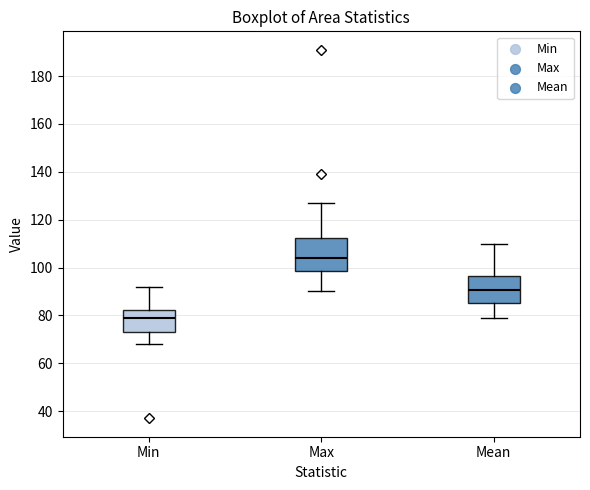

Reading left to right, read every box against the y-axis: the position of its median line, the range the box covers, and the ends of its whiskers. The values are not printed on the chart, so give them approximately, as read against the axis.

Min: median 80, box 74 to 82, whiskers 68 to 92
Max: median 104, box 98 to 112, whiskers 90 to 128
Mean: median 90, box 86 to 96, whiskers 78 to 110